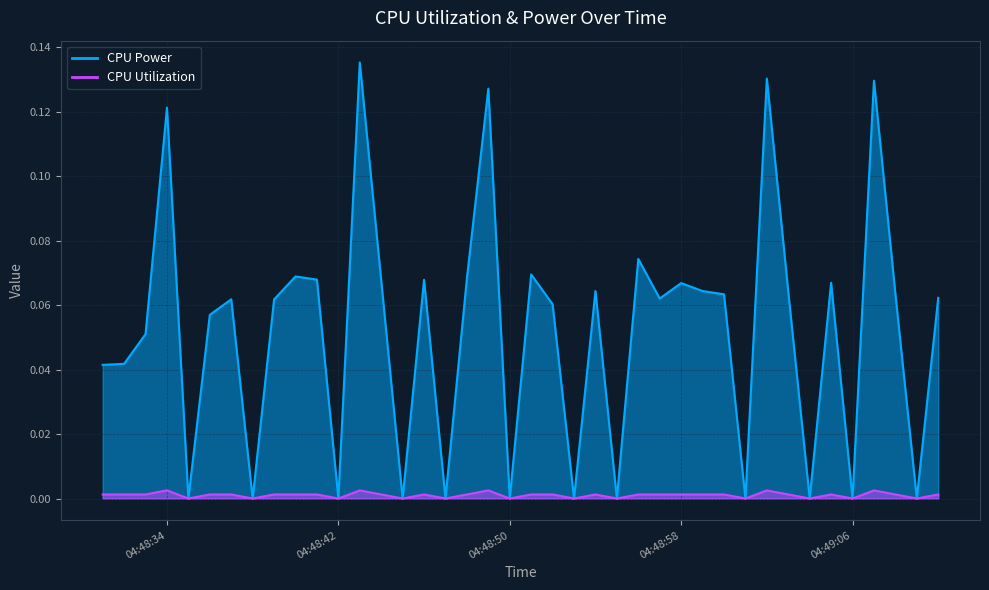

At how many categories does at least one series exceed 0?

28